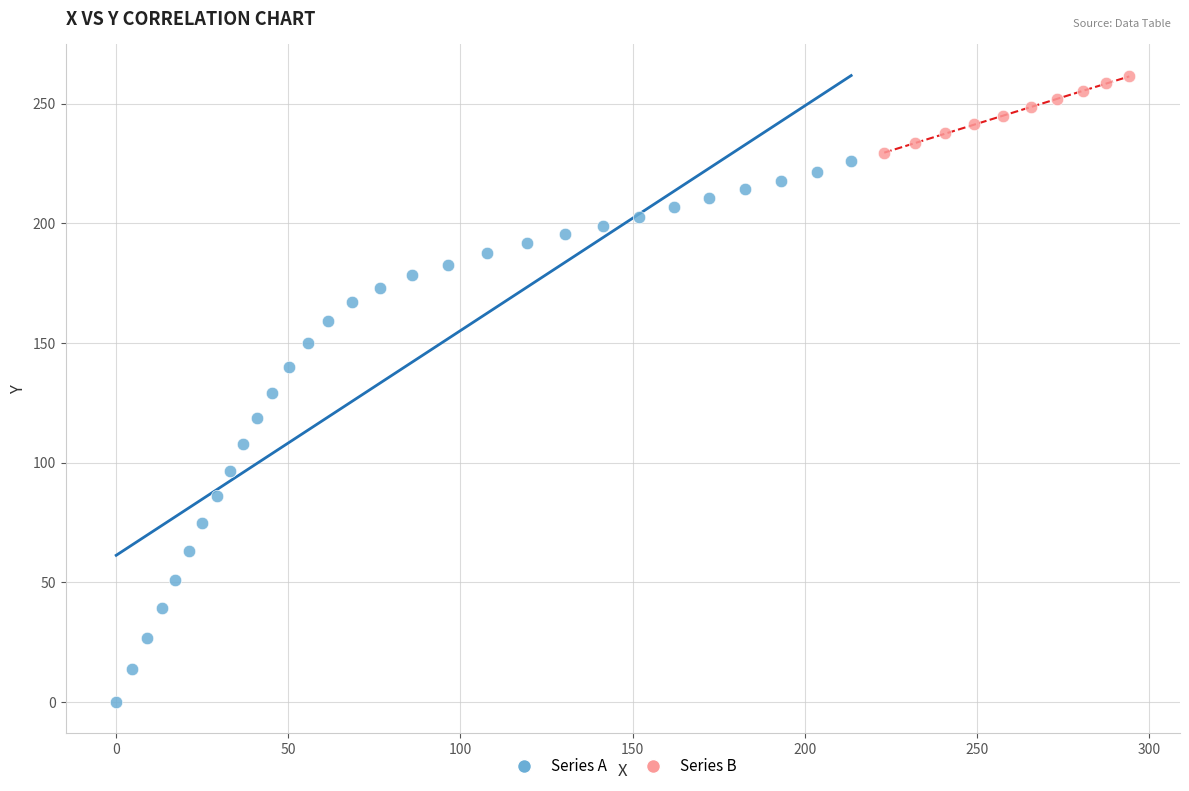

Which series contains the highest Y value?

Series B